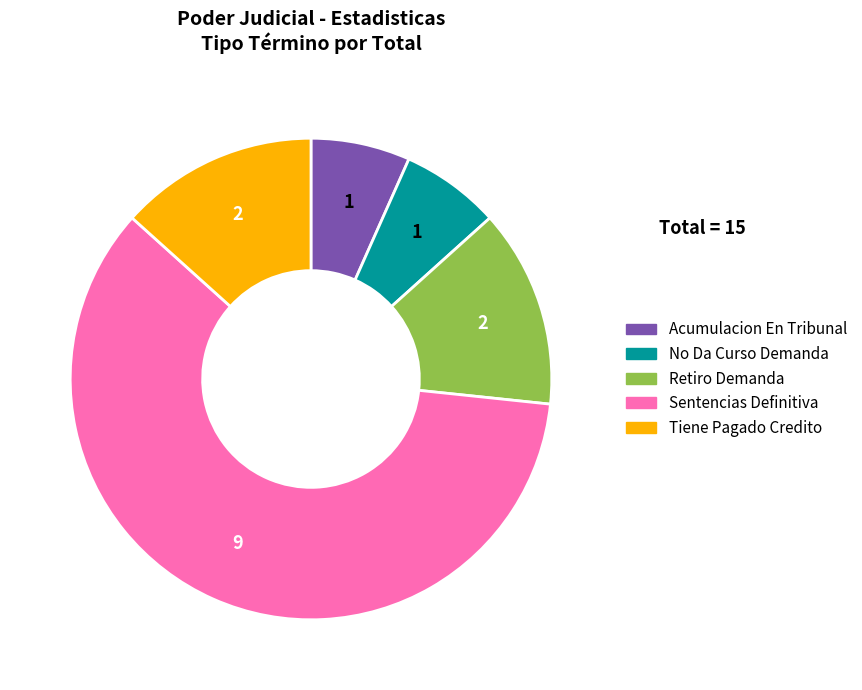

The Tiene Pagado Credito slice represents 1% of the pie. True or false?

False